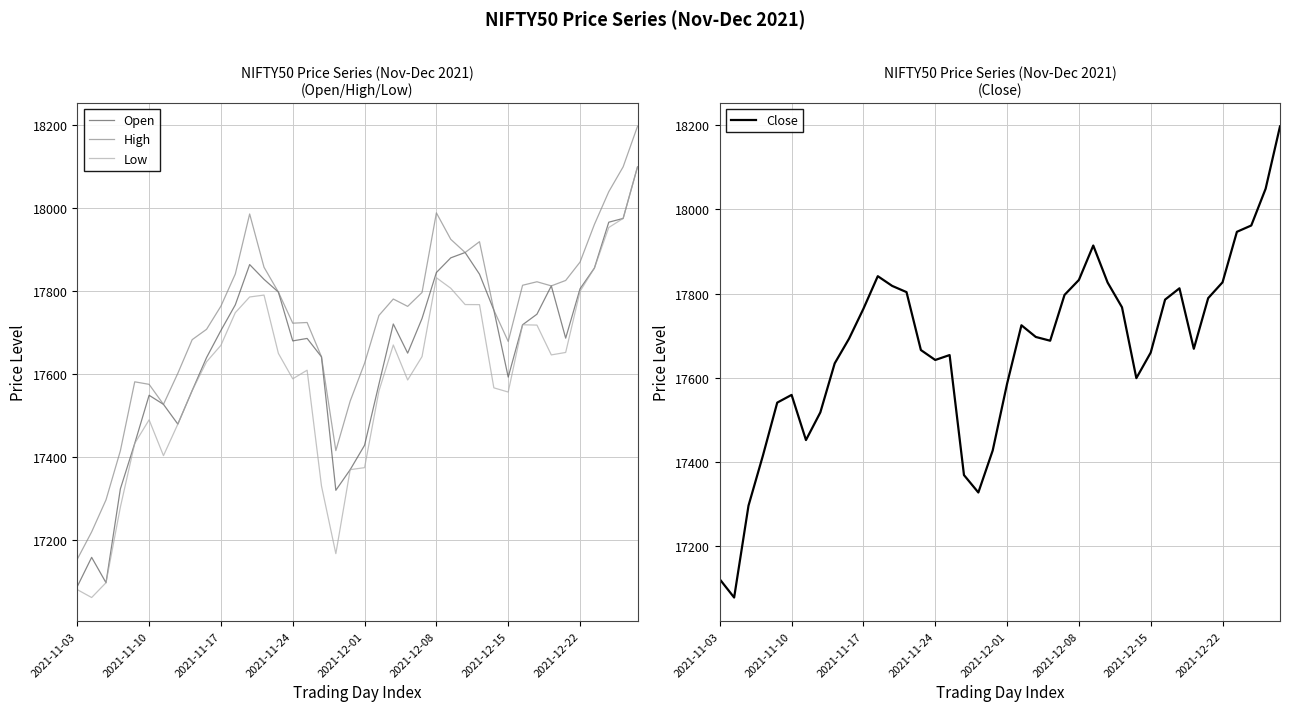

What is the spread (max minus min) of values at 31?

95.3